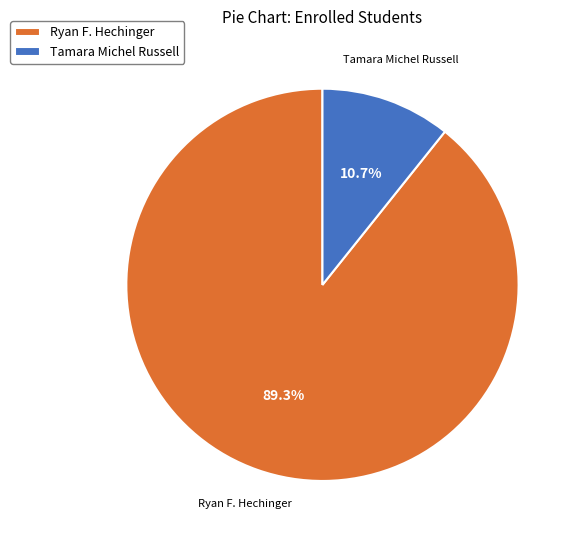

To the nearest percent, what is the difference between the Ryan F. Hechinger and Tamara Michel Russell slice percentages?

79%